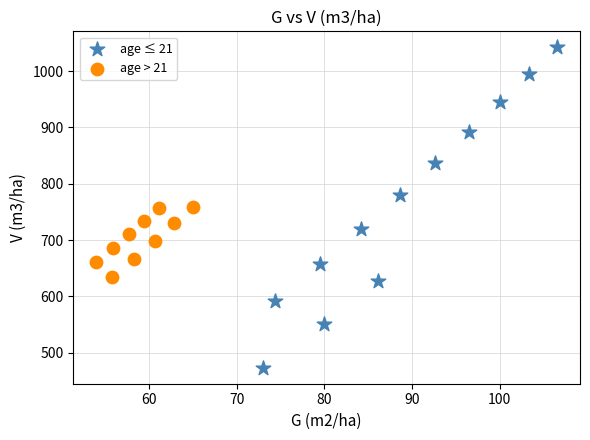

Which series reaches the maximum Y coordinate?

age ≤ 21